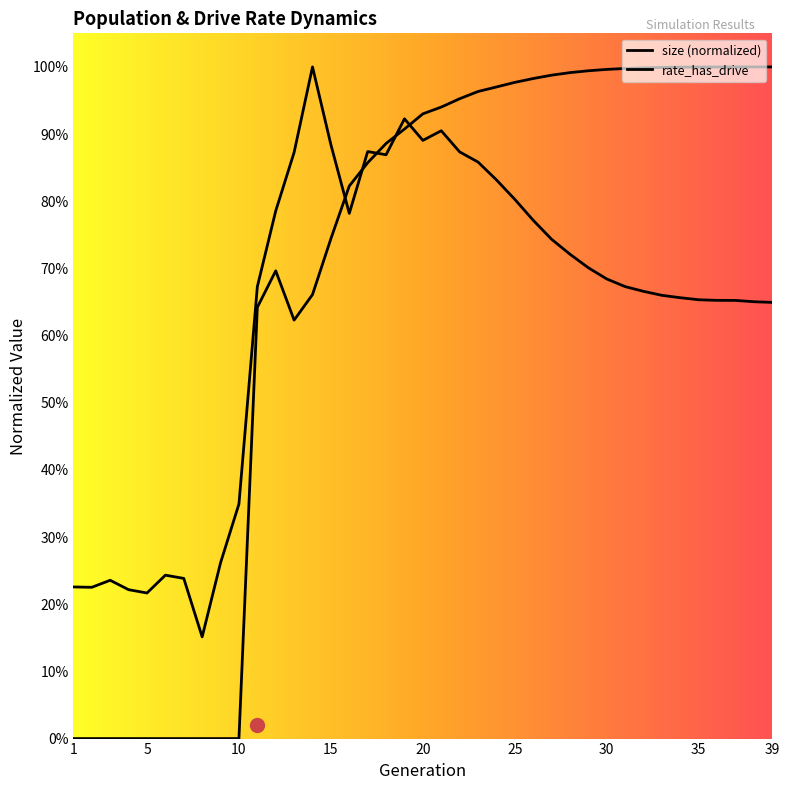

What is the minimum value for size?

0.2